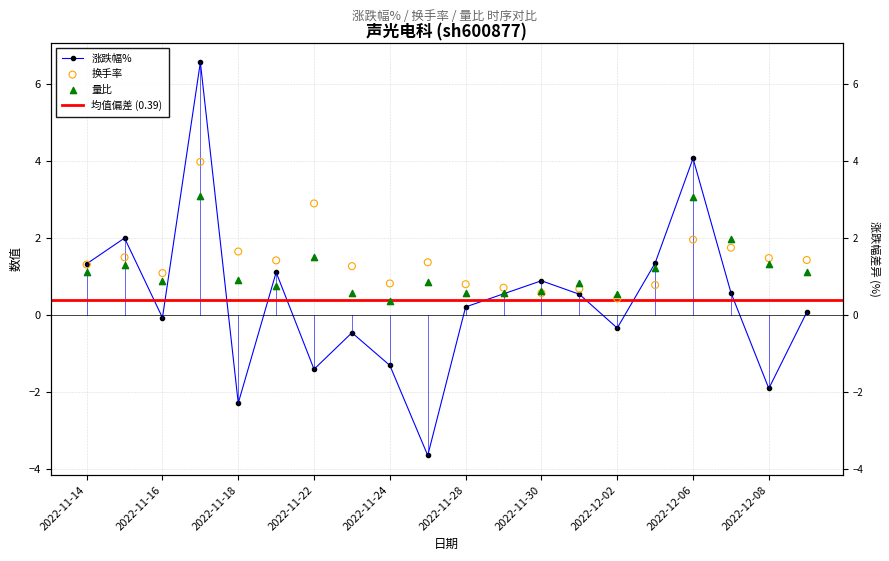

At which category is the sum across all series the highest?

2022-11-17